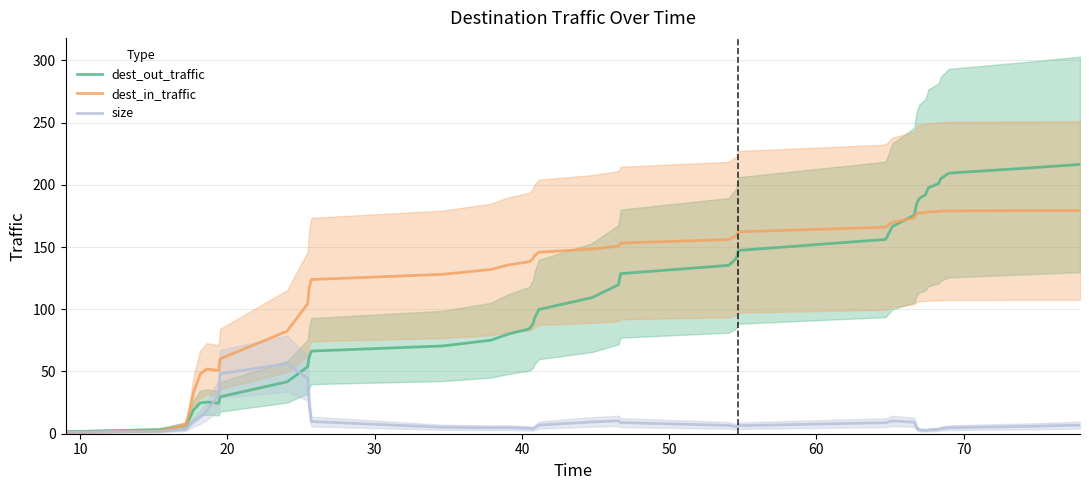

What is the highest value of the size series?

56.2